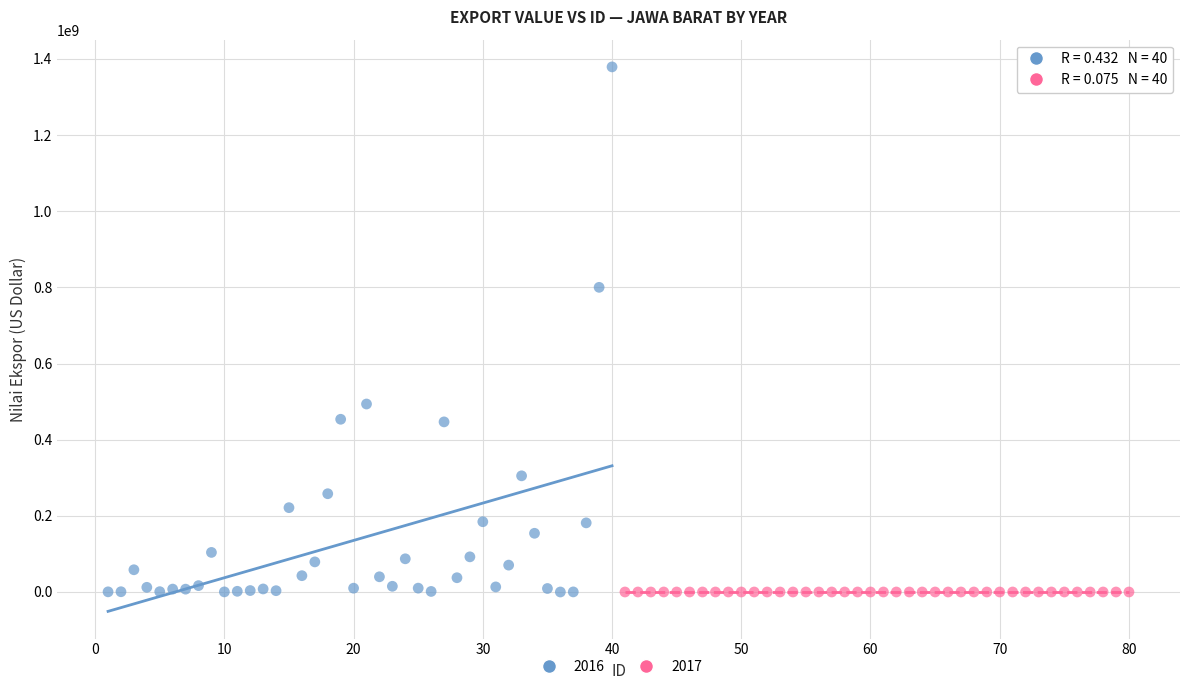

What are all the series names shown in the legend?

2016, 2017